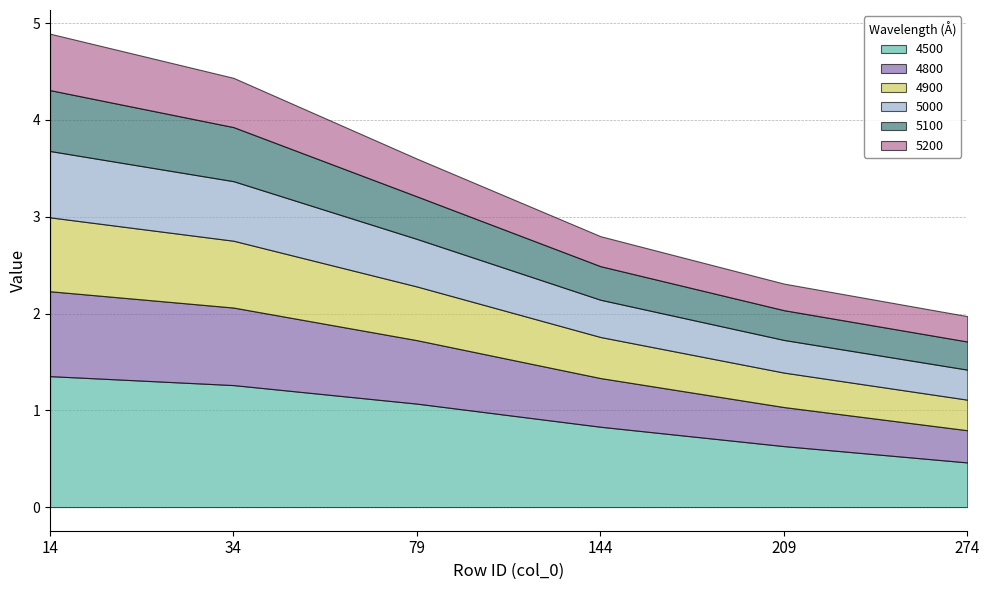

True or false: 5100 and 4900 intersect in this chart.

False